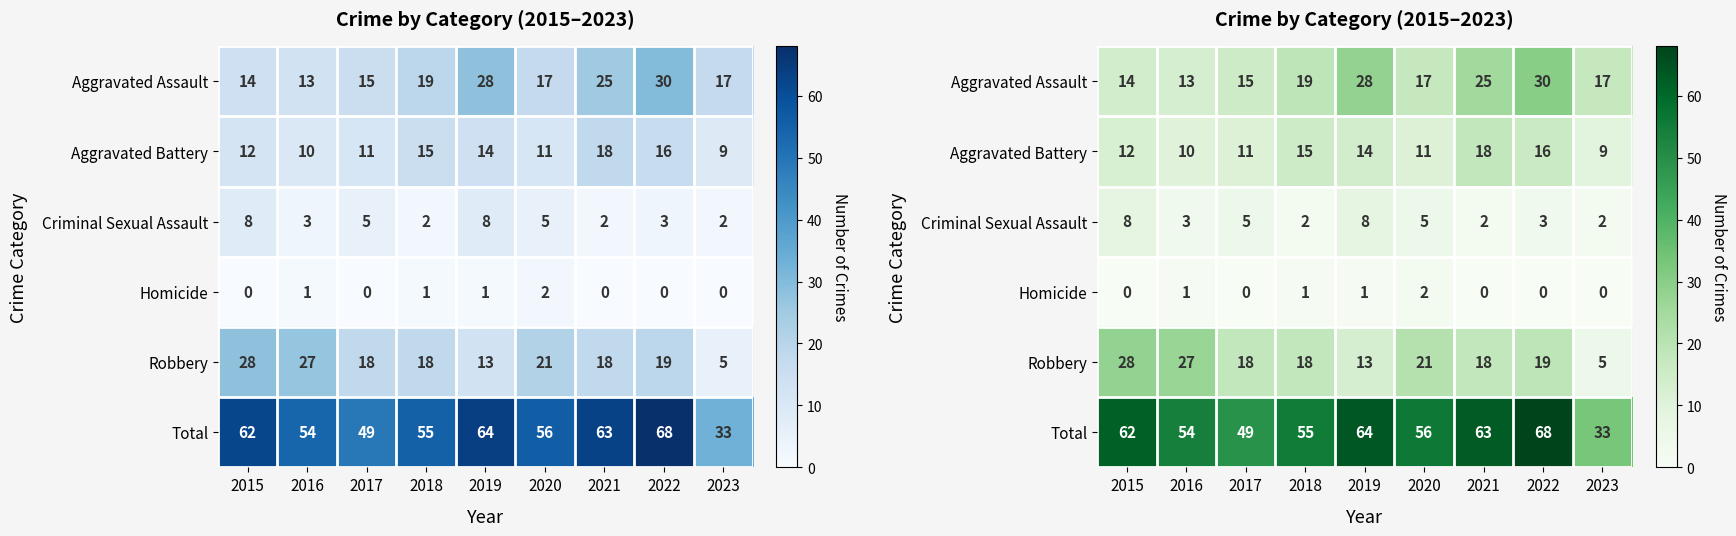

What is the difference between the maximum and second lowest values in the Aggravated Assault series?

16